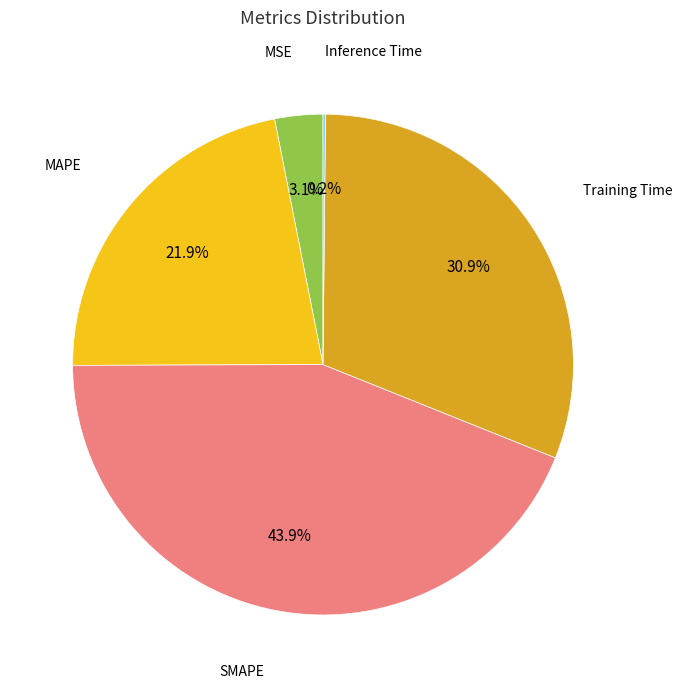

Is there a majority slice in this chart?

No